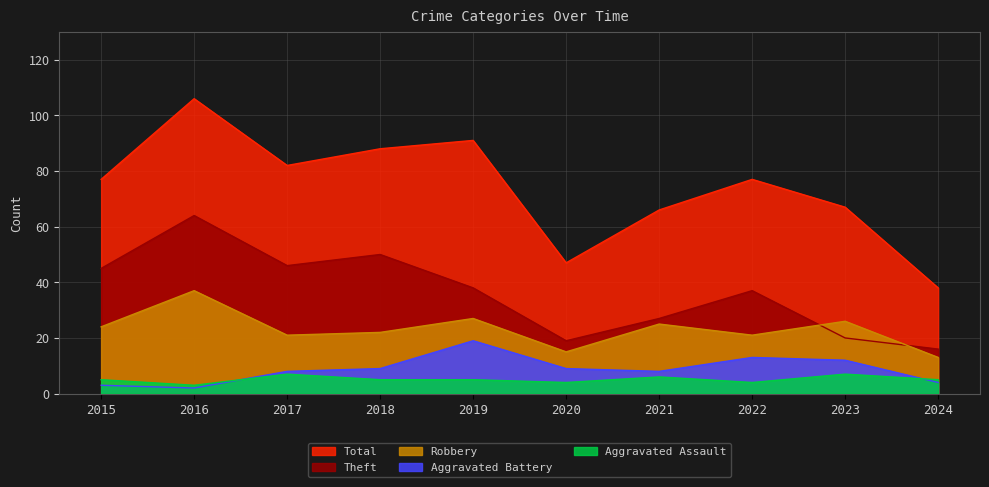

What is the difference between the second highest and second lowest values in the Total series?

44